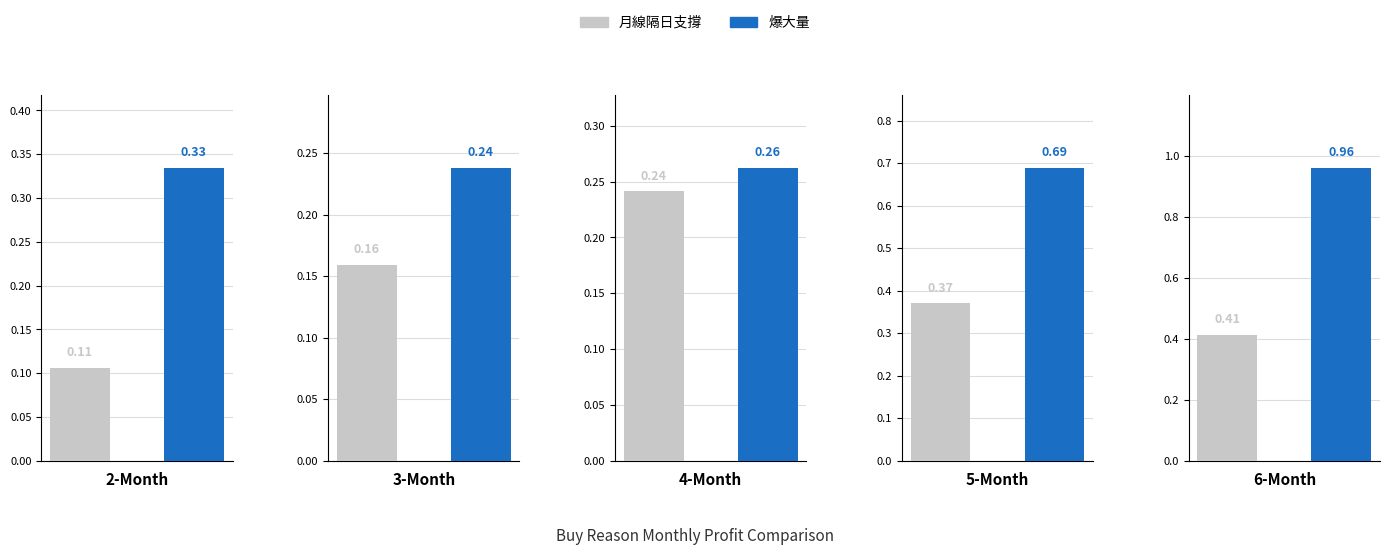

Reading left to right, extract all data points from this chart.

月線隔日支撐: 0.1	0.2	0.2	0.4	0.4
爆大量: 0.3	0.2	0.3	0.7	1.0